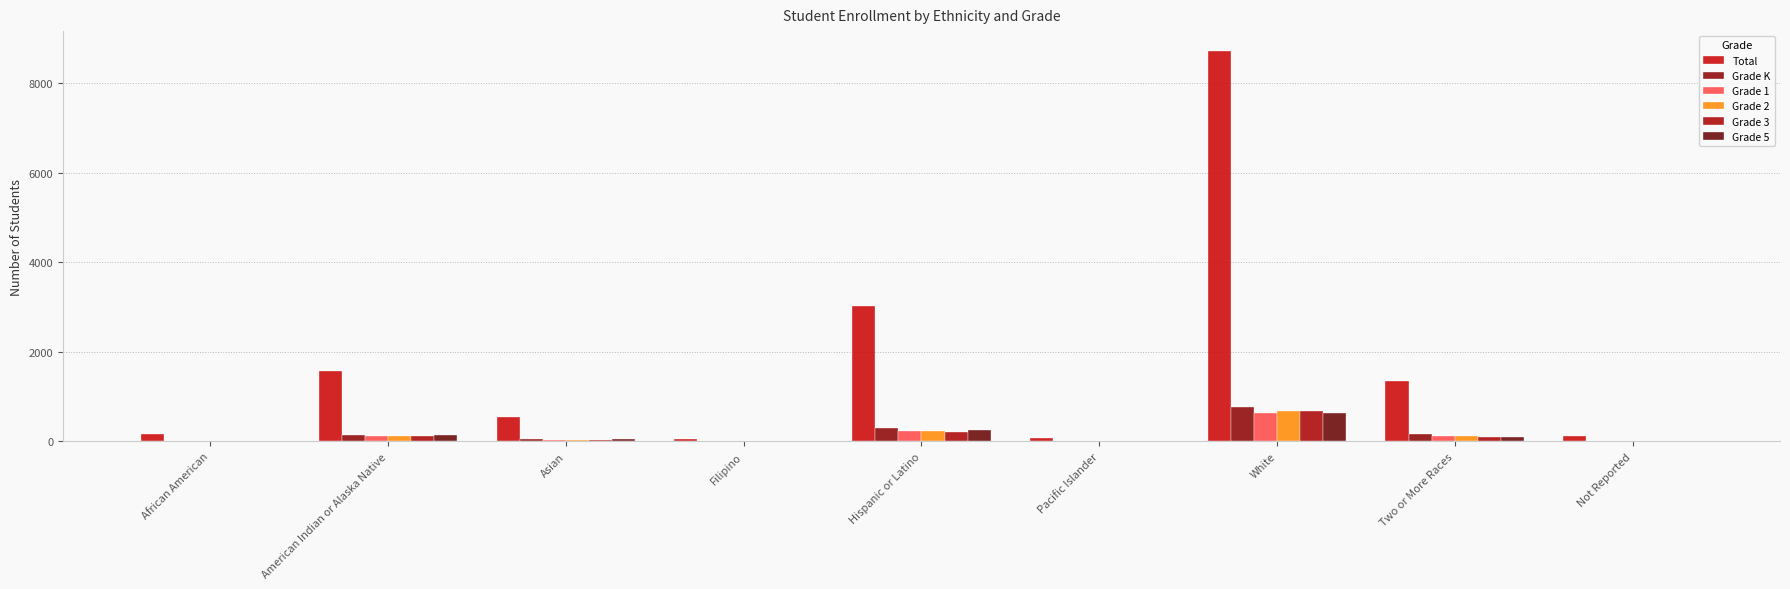

What is the difference between the highest and lowest values at White?

8101